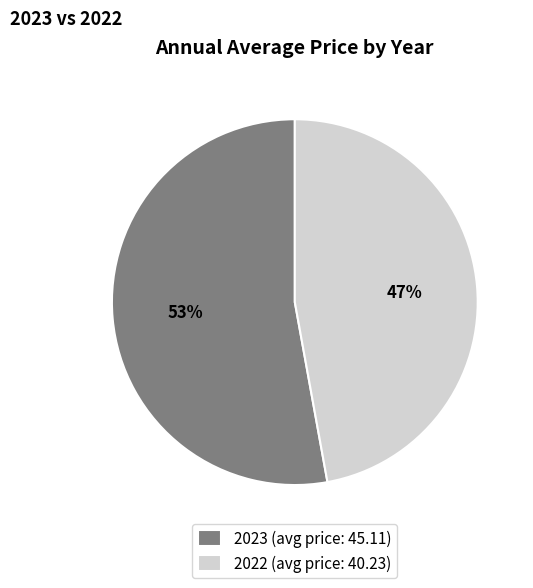

To the nearest percent, what portion does 2023 represent?

53%